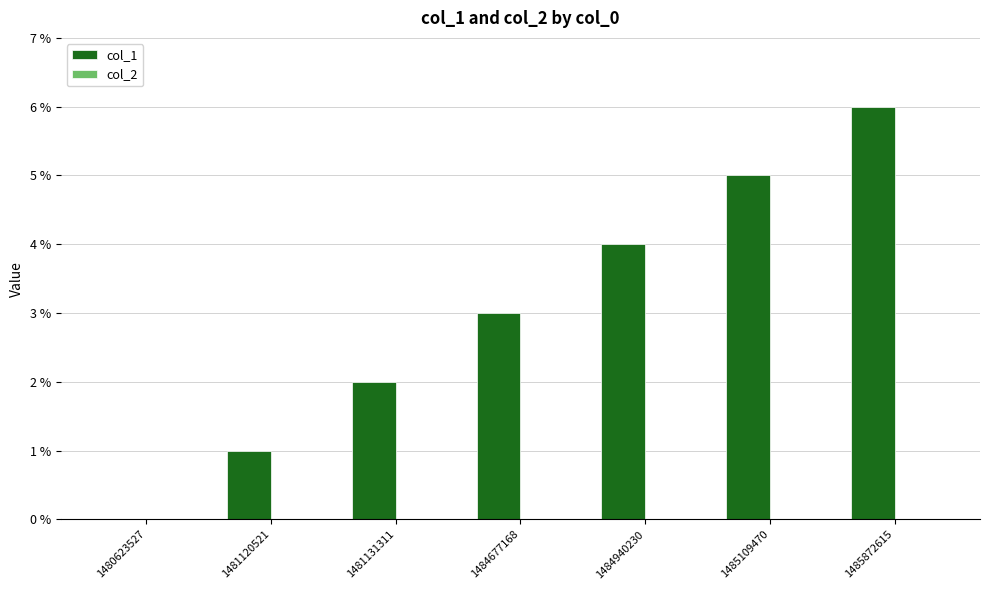

The chart shows a value of 1 at 1481120521. True or false?

True